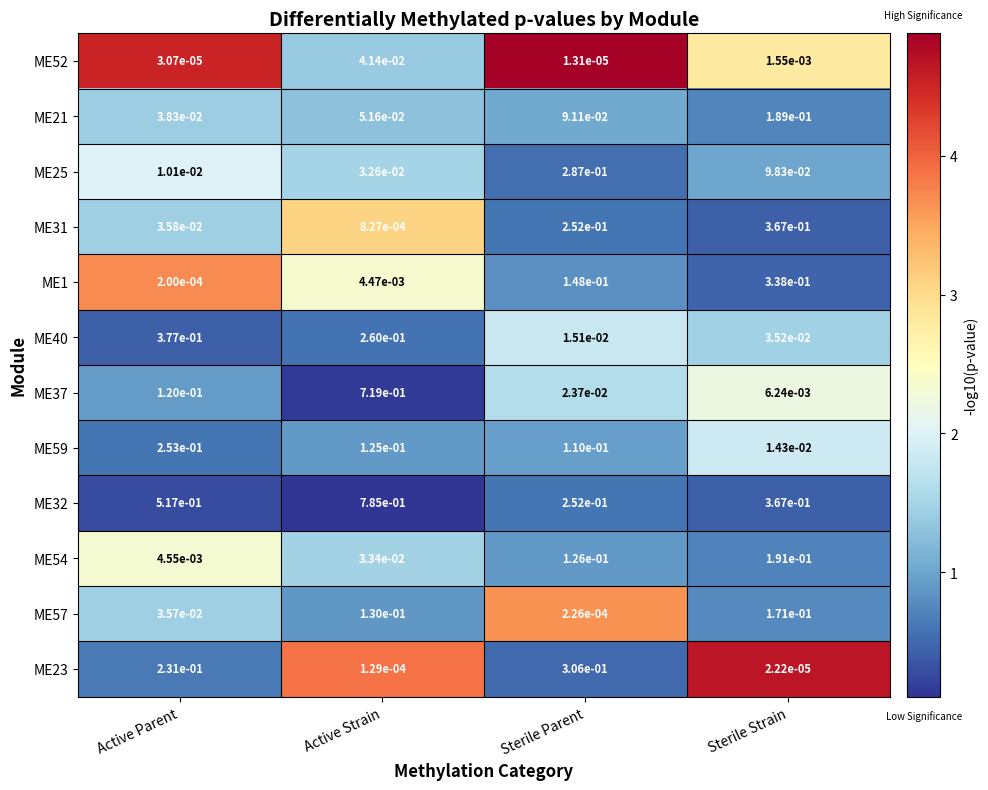

At which category is the sum across all series the highest?

Active Strain